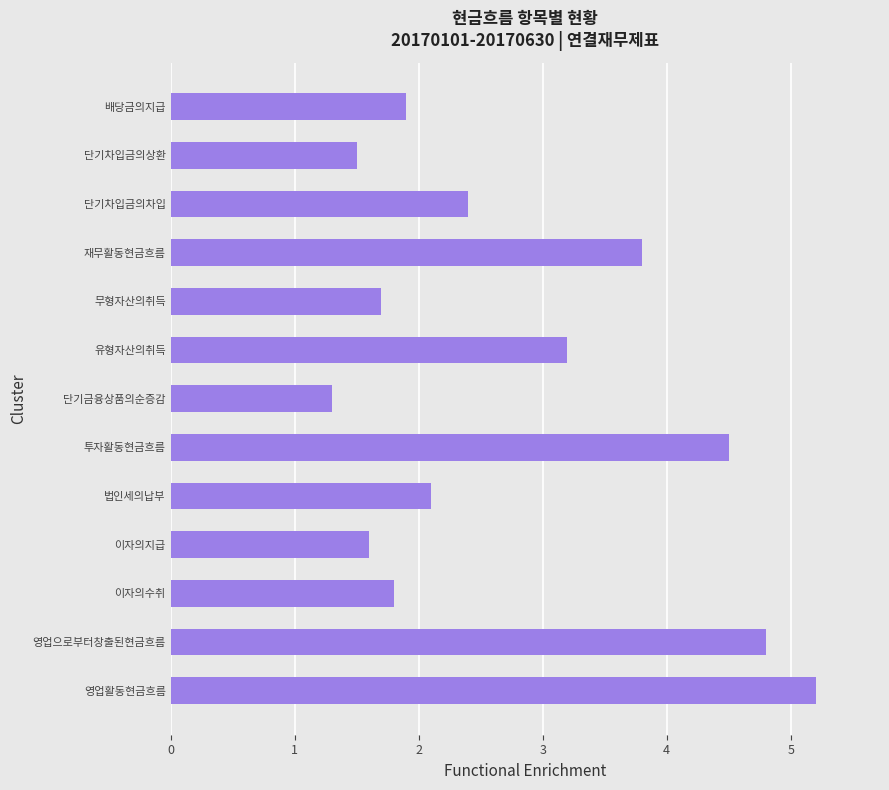

Read the value at 영업활동현금흐름.

5.2